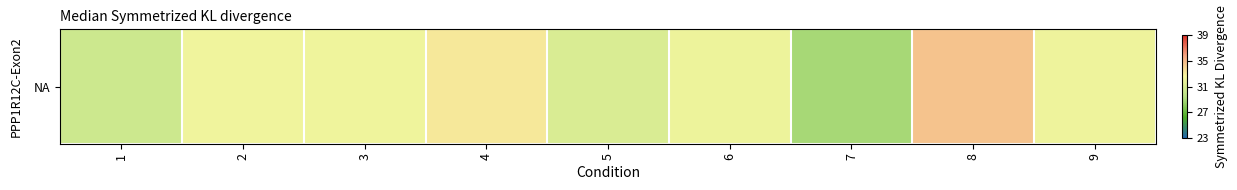

True or false: the data shows 50.3 at 7.

False